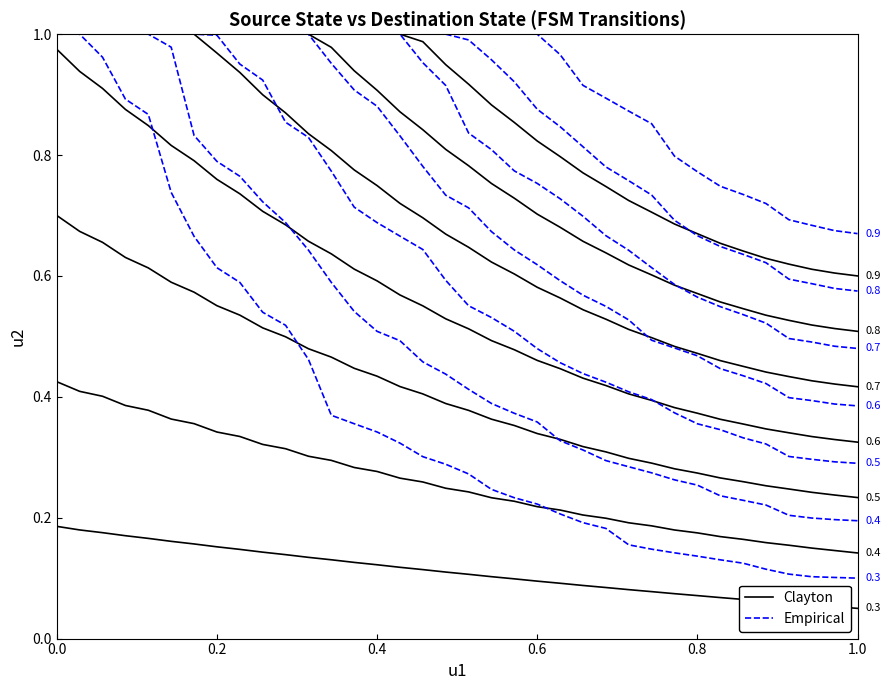

Which series changed the most between 0.4 and 1.0?

Empirical